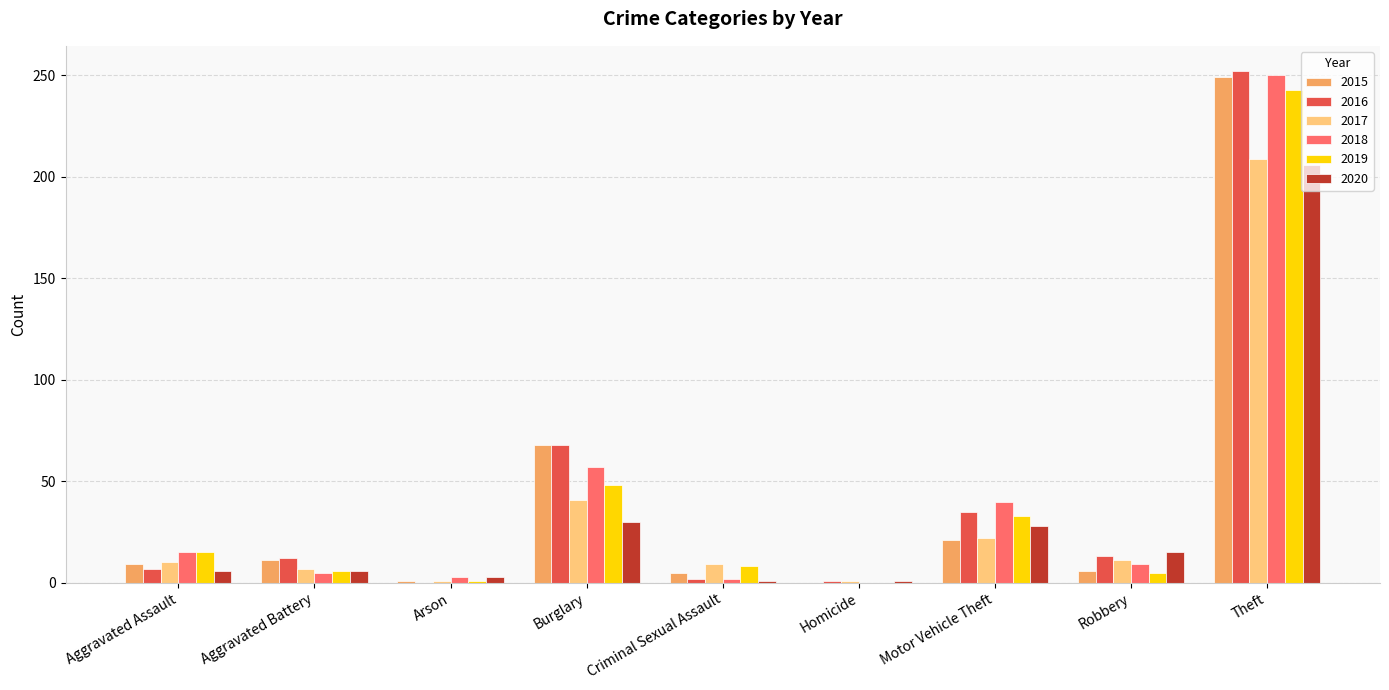

The value of 2020 at Aggravated Assault is 6. True or false?

True